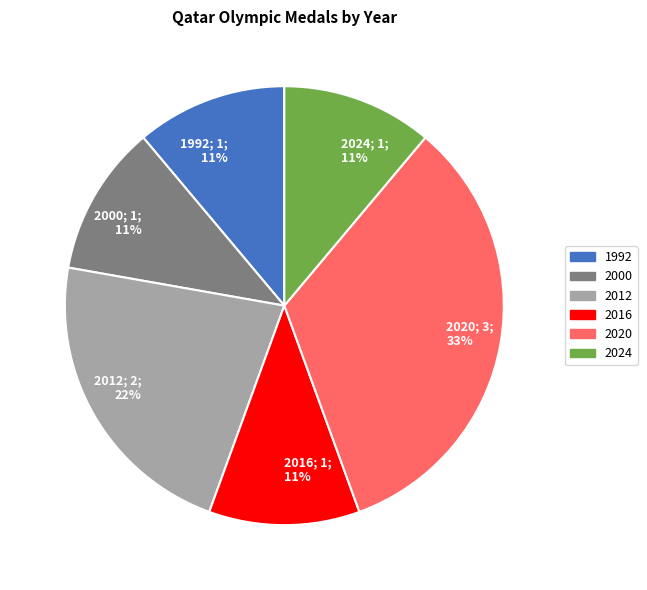

To the nearest percent, what portion does 2024; 1; 11% represent?

11%